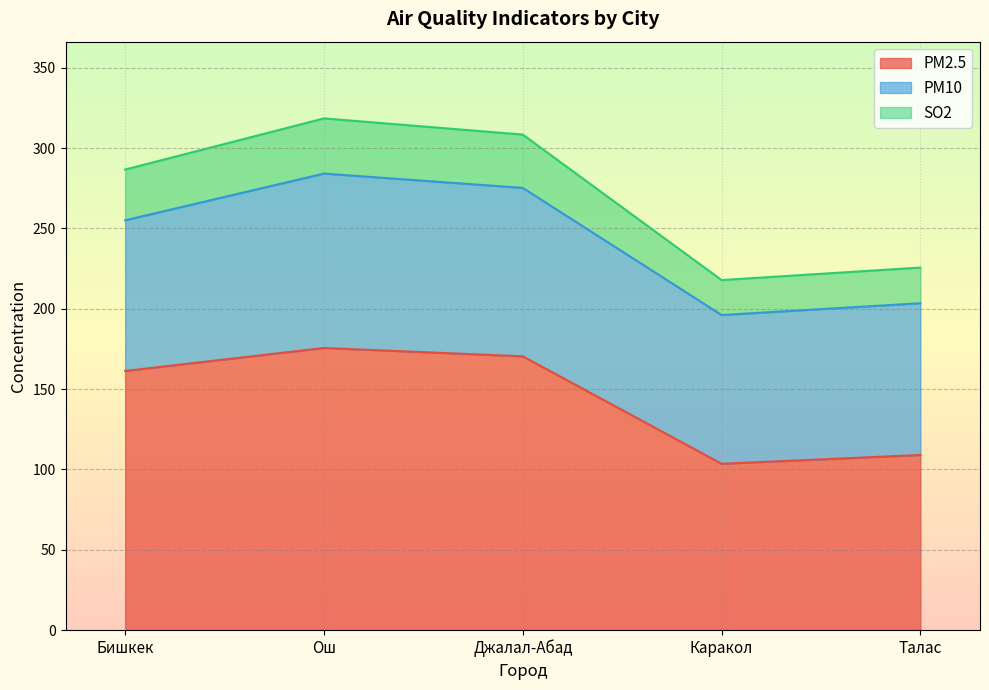

At which label is PM2.5 closest to 139?

Бишкек